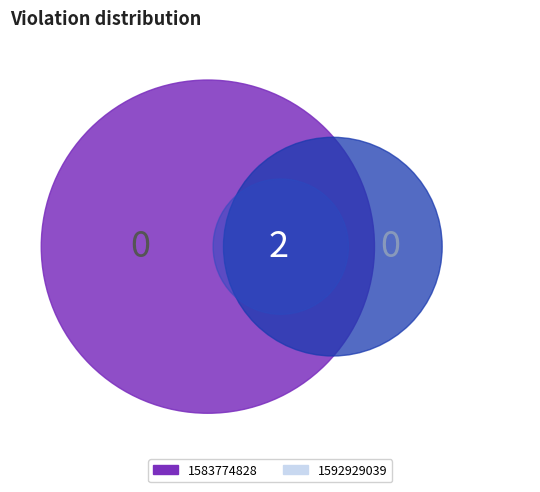

What is the smallest slice in the pie chart?

1583774828